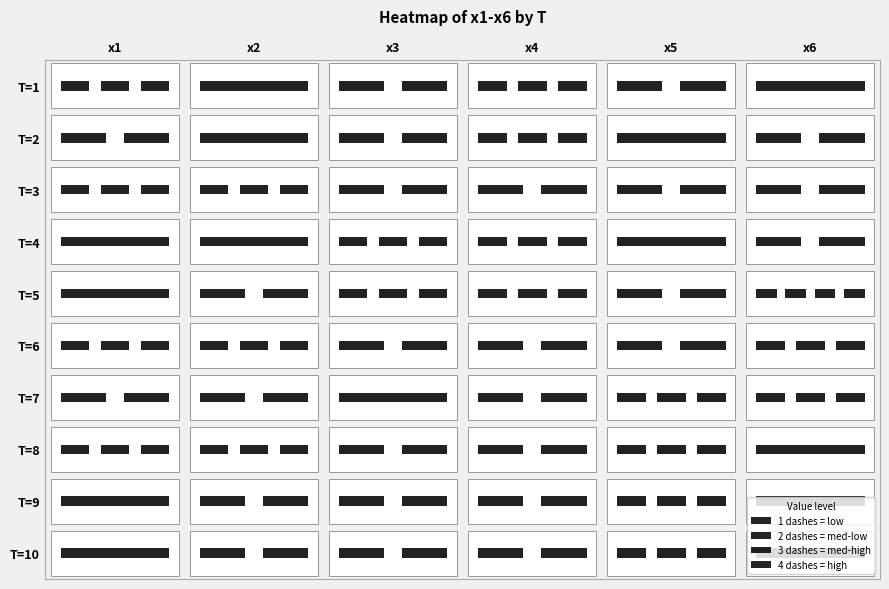

Which label corresponds to the smallest value in the chart?

1